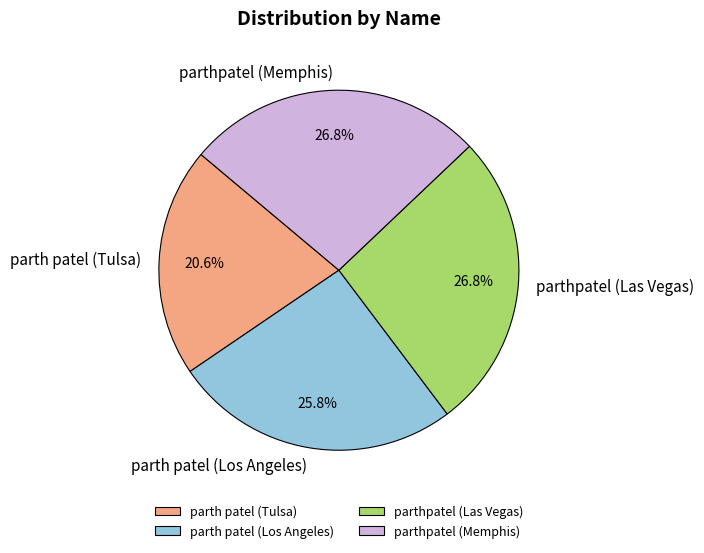

What is the smallest slice in the pie chart?

parth patel (Tulsa)